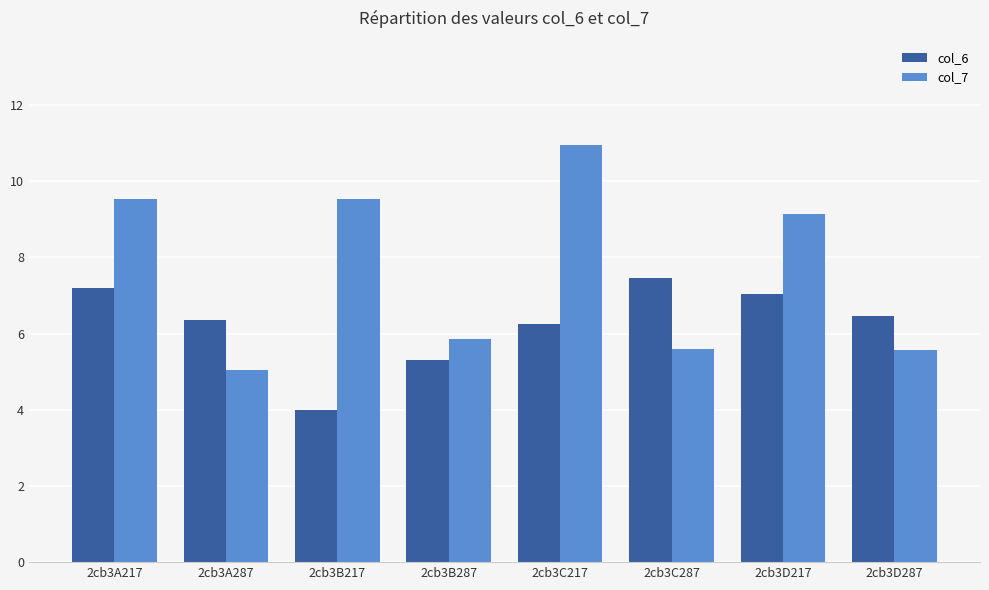

What value does the col_6 series have at 2cb3B217?

4.0